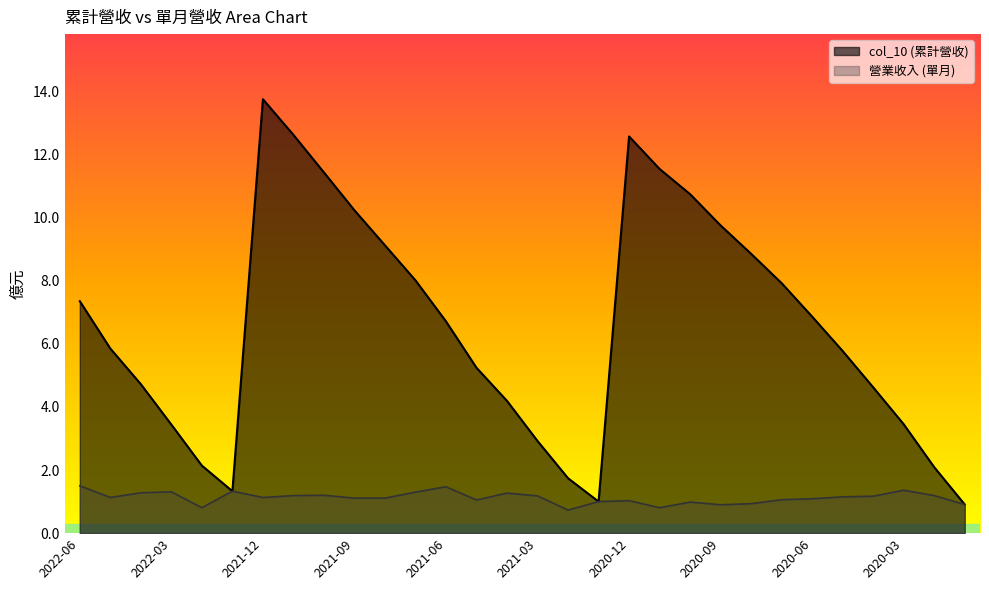

List the labels in order of col_10 value, largest first.

2021-12, 2021-11, 2020-12, 2020-11, 2021-10, 2020-10, 2021-09, 2020-09, 2021-08, 2020-08, 2021-07, 2020-07, 2022-06, 2020-06, 2021-06, 2022-05, 2020-05, 2021-05, 2022-04, 2020-04, 2021-04, 2020-03, 2022-03, 2021-03, 2022-02, 2020-02, 2021-02, 2022-01, 2021-01, 2020-01